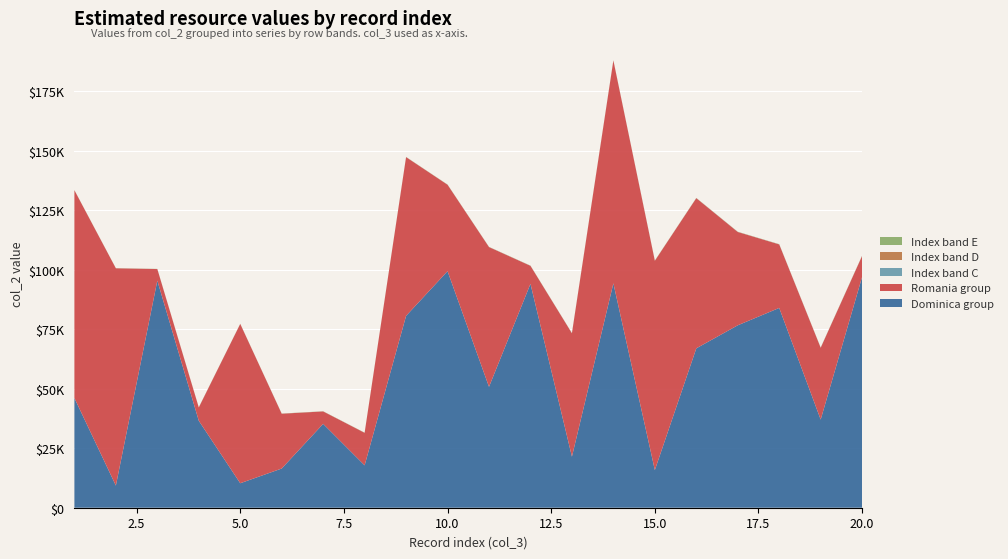

Reading left to right, extract all data points from this chart.

col_0_A: 1=46067	2=9300	3=95372	4=36533	5=10280	6=16458	7=35222	8=17797	9=80576	10=99352	11=50777	12=94026	13=21454	14=94241	15=15814	16=66942	17=76617	18=83909	19=37021	20=96996
col_0_B: 1=87275	2=91249	3=4862	4=5576	5=66908	6=23021	7=5215	8=13657	9=66669	10=36294	11=58688	12=7564	13=51797	14=93585	15=87898	16=63066	17=39184	18=26674	19=30158	20=8784
col_0_C: 1=1	2=2	3=3	4=4	5=5	6=6	7=7	8=8	9=9	10=10	11=11	12=12	13=13	14=14	15=15	16=16	17=17	18=18	19=19	20=20
col_0_D: 1=21	2=22	3=23	4=24	5=25	6=26	7=27	8=28	9=29	10=30	11=31	12=32	13=33	14=34	15=35	16=36	17=37	18=38	19=39	20=40
col_0_E: 1=41	2=42	3=43	4=44	5=45	6=46	7=47	8=48	9=49	10=50	11=51	12=52	13=53	14=54	15=55	16=56	17=57	18=58	19=59	20=60